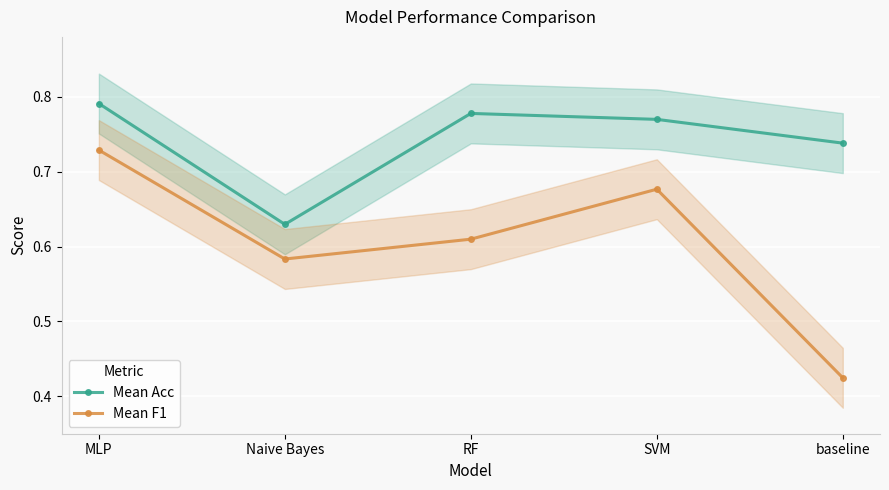

At which category does Mean F1 reach its first local peak?

SVM